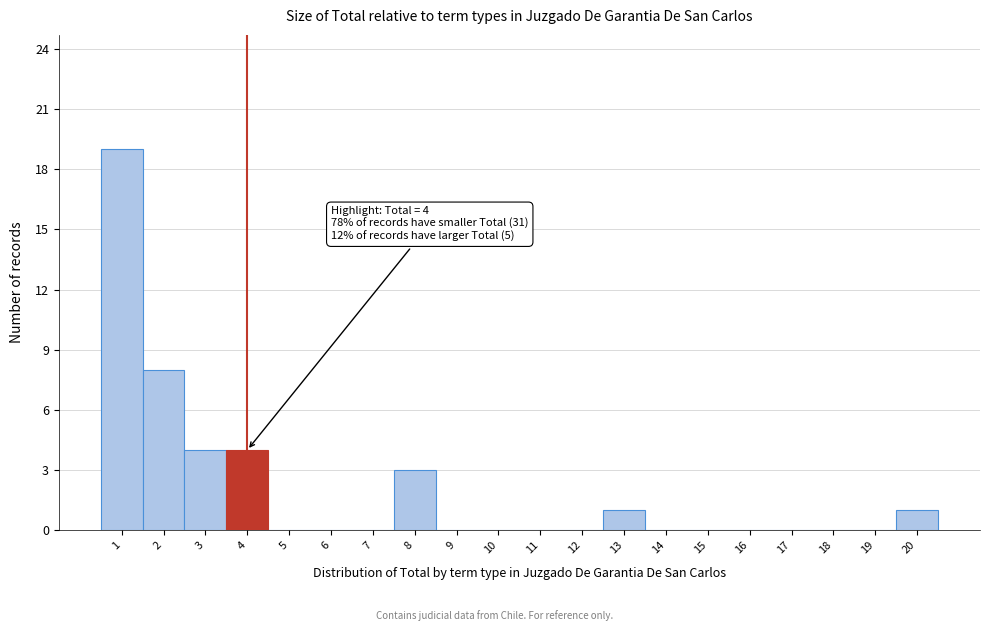

Which range on the x-axis has the tallest bar?

0.5 to 1.5